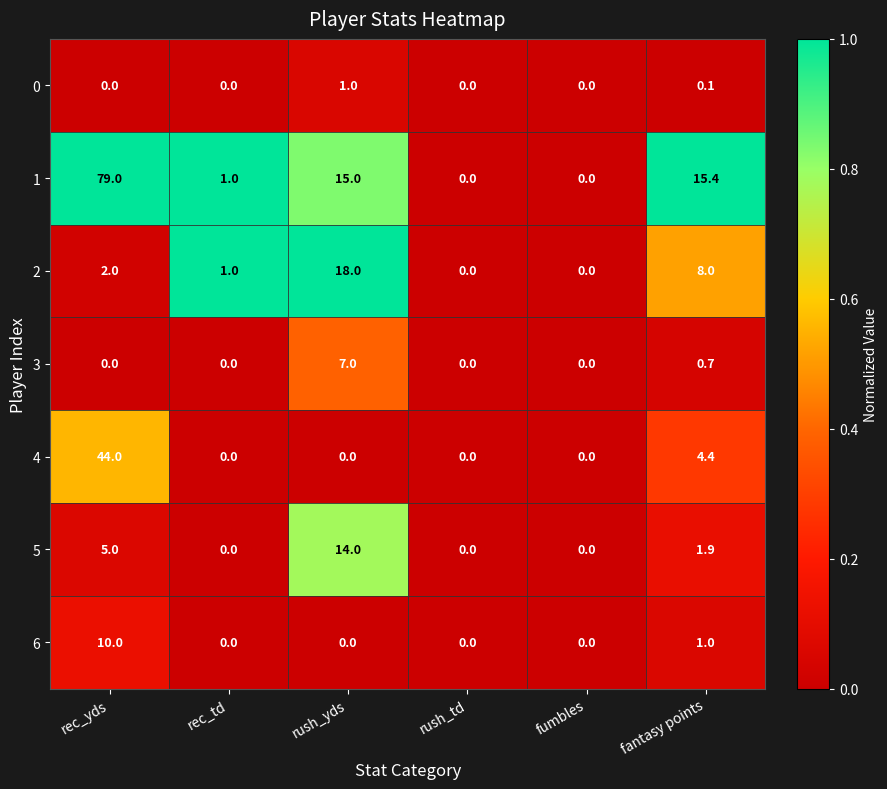

Is the value of 6 at rec_td greater than the value of 2 at rec_yds?

No